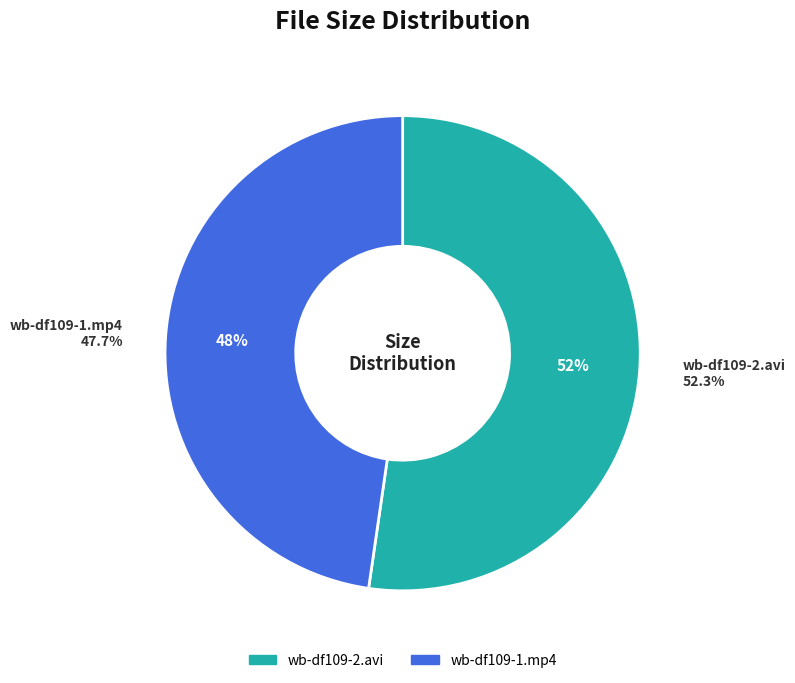

Is wb-df109-1.mp4 the majority of the pie?

No